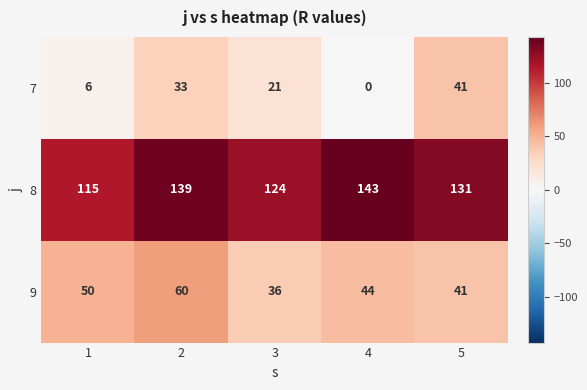

What is the difference between the 8 values at 5 and 3?

7